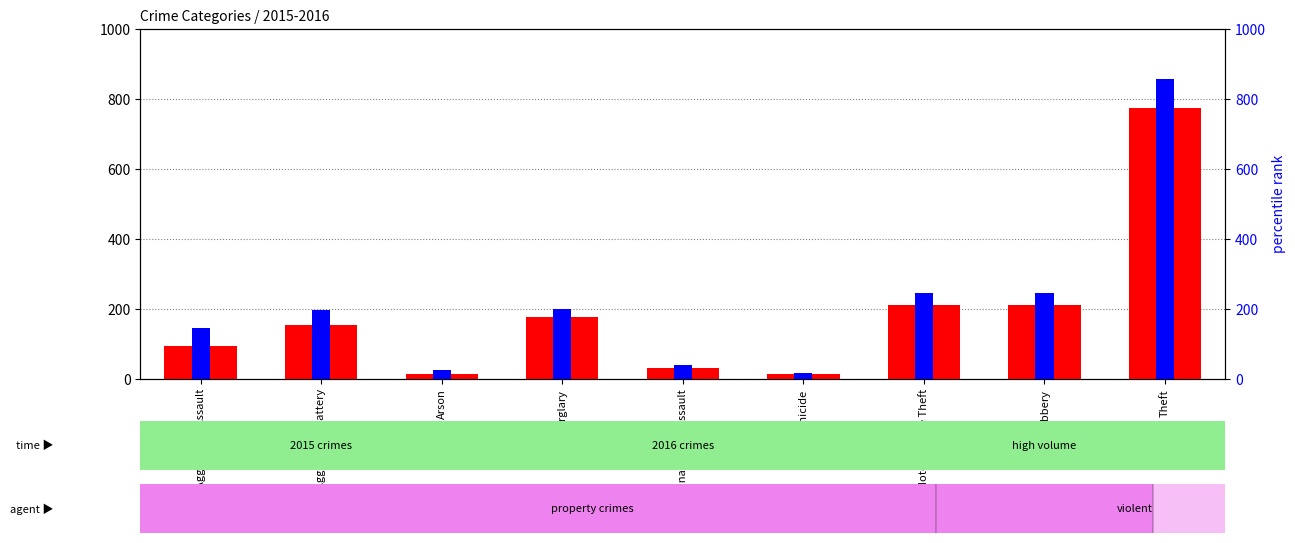

The value of transformed count at Robbery is 212. True or false?

True